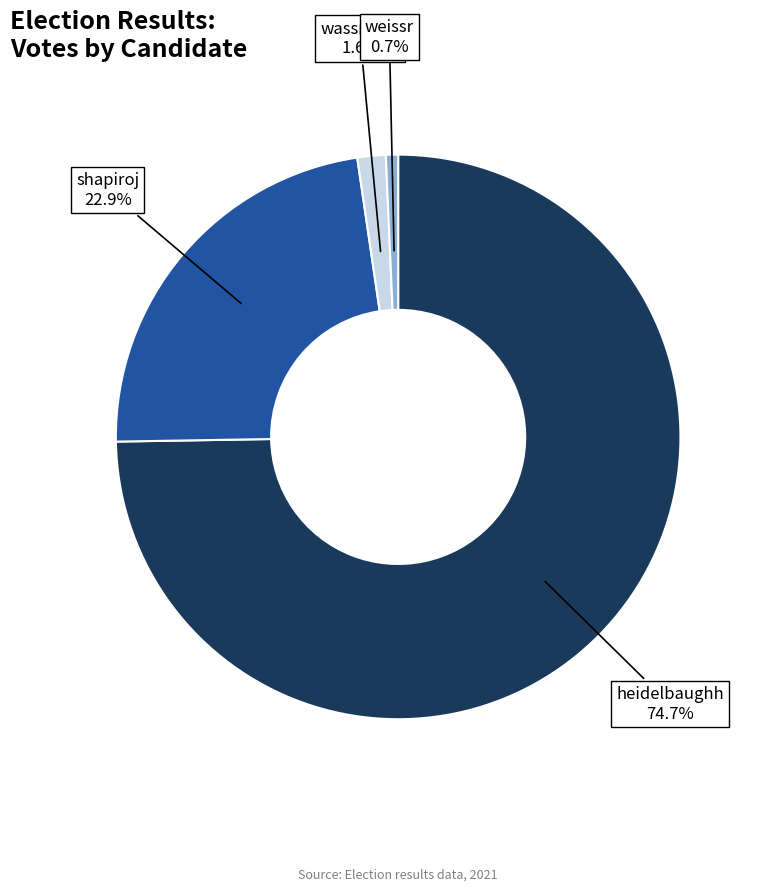

Does heidelbaughh represent more than half of the total?

Yes